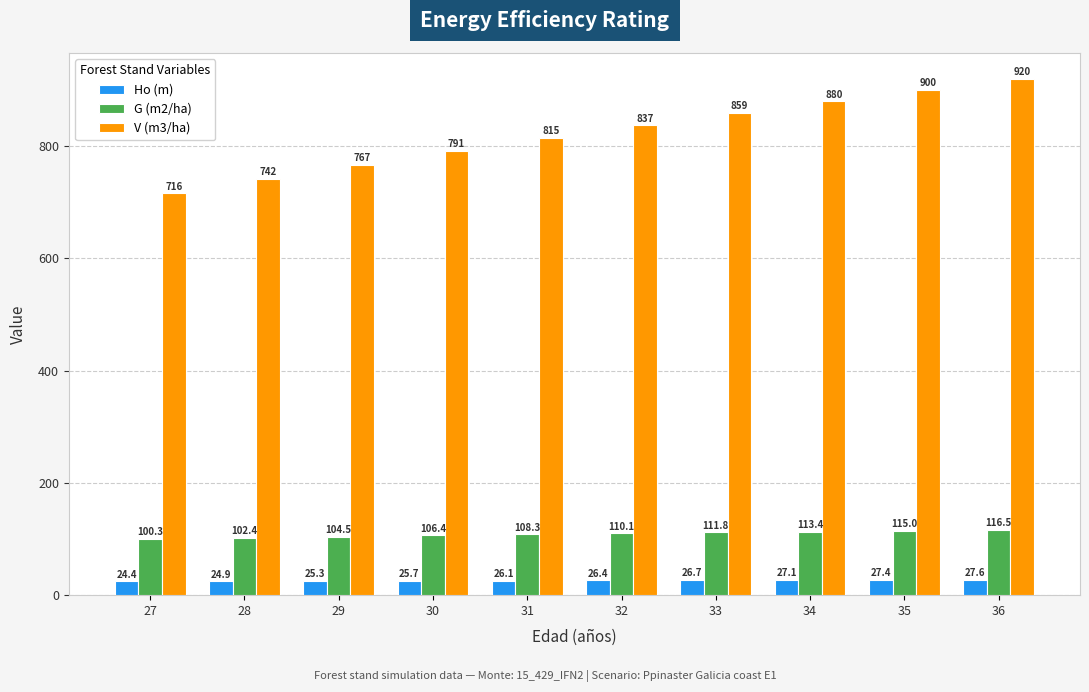

At how many categories does at least one series exceed 148?

10